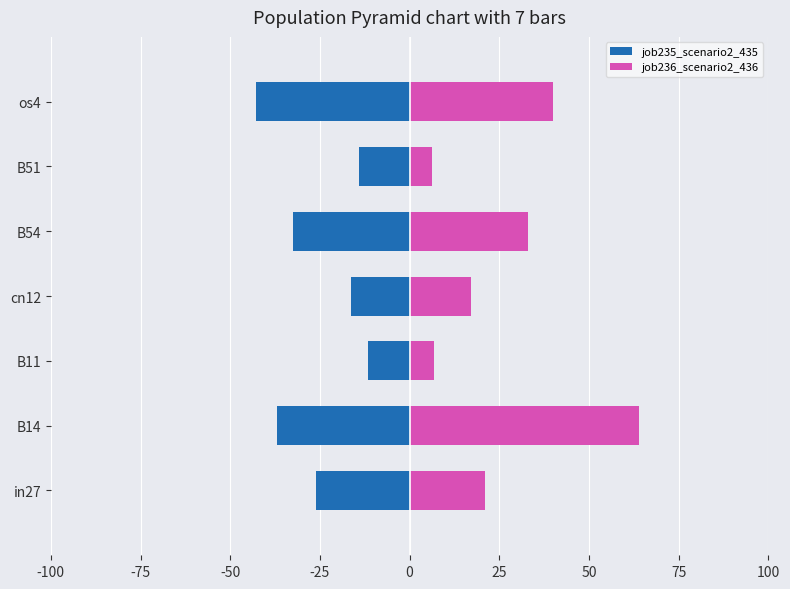

Are the bars grouped side by side (vs. stacked)?

Yes